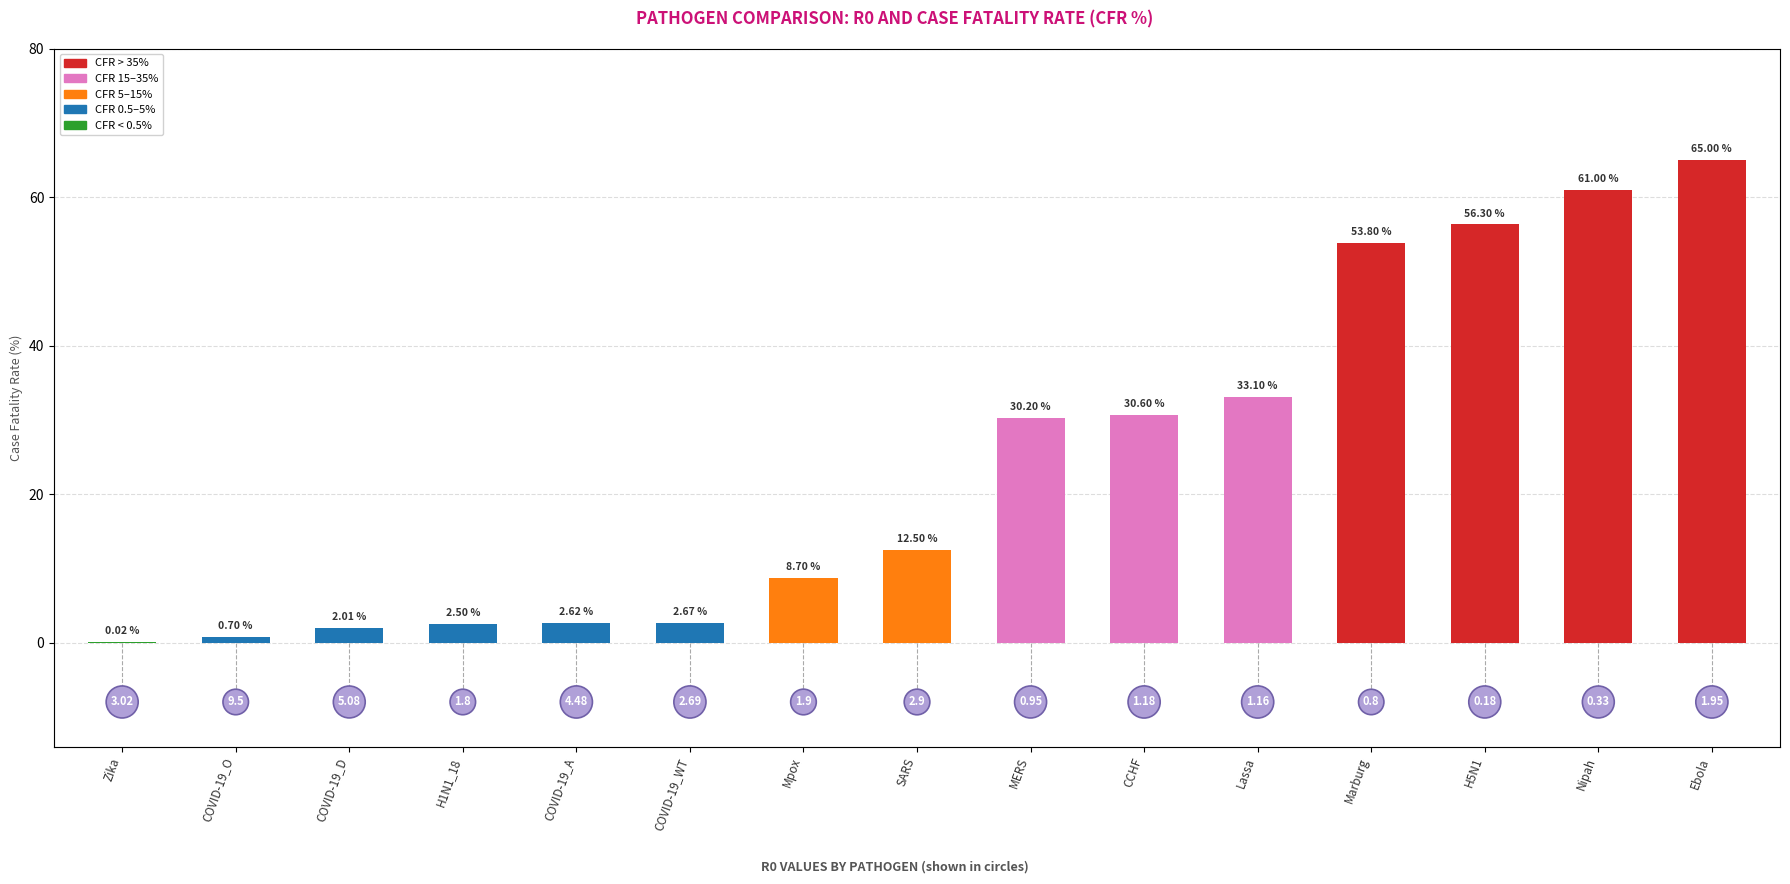

How many data points are less than 12?

7